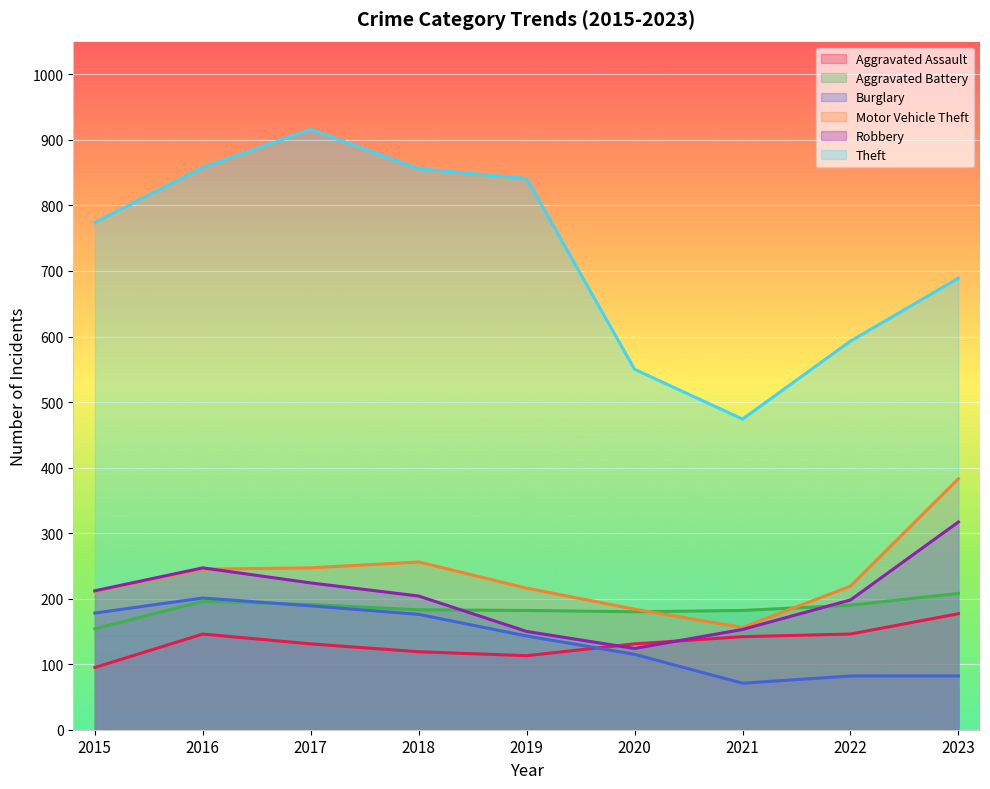

True or false: Aggravated Battery has more than 2 points higher than both neighbors.

False